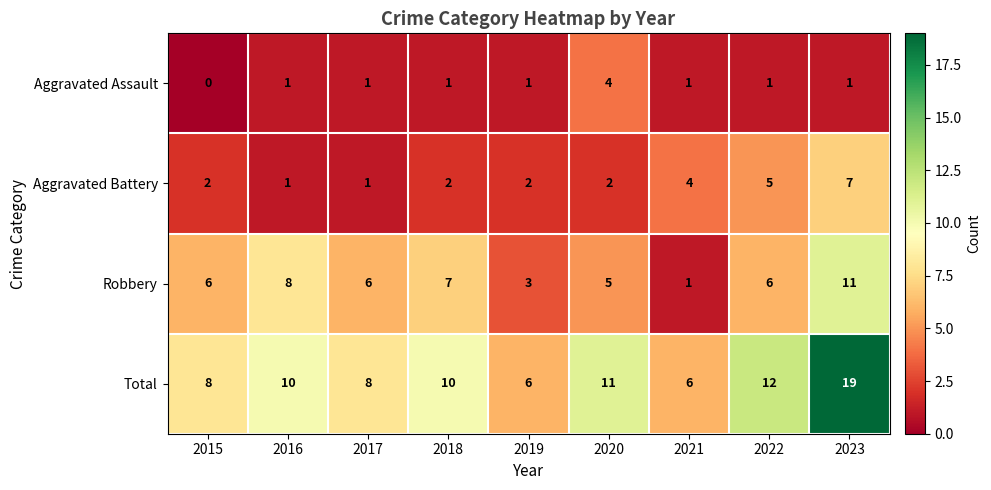

Rank the series by their maximum value, from lowest to highest.

Aggravated Assault, Aggravated Battery, Robbery, Total